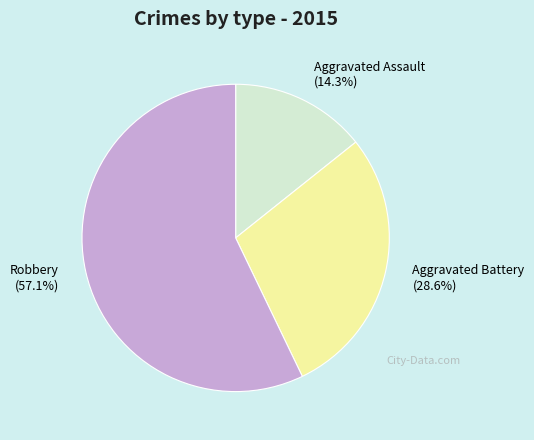

What is the ratio of the value at Aggravated Battery to the value at Aggravated Assault?

2.0